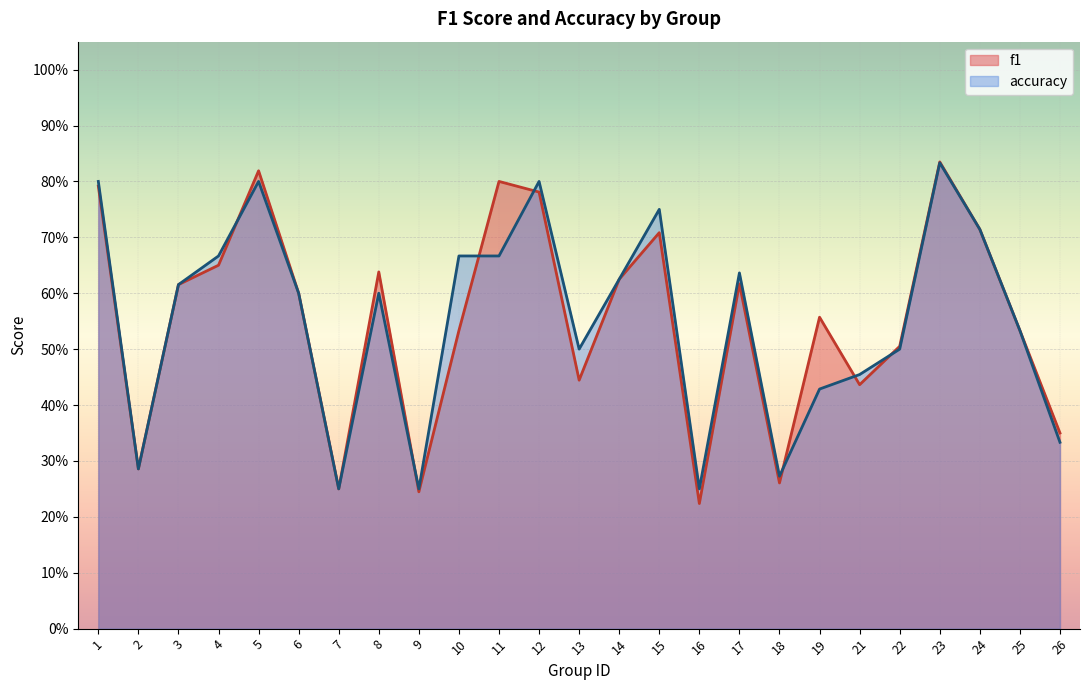

Reading left to right, extract all data points from this chart.

f1: 0.8	0.3	0.6	0.7	0.8	0.6	0.2	0.6	0.2	0.5	0.8	0.8	0.4	0.6	0.7	0.2	0.6	0.3	0.6	0.4	0.5	0.8	0.7	0.5	0.4
accuracy: 0.8	0.3	0.6	0.7	0.8	0.6	0.2	0.6	0.2	0.7	0.7	0.8	0.5	0.6	0.8	0.2	0.6	0.3	0.4	0.5	0.5	0.8	0.7	0.5	0.3